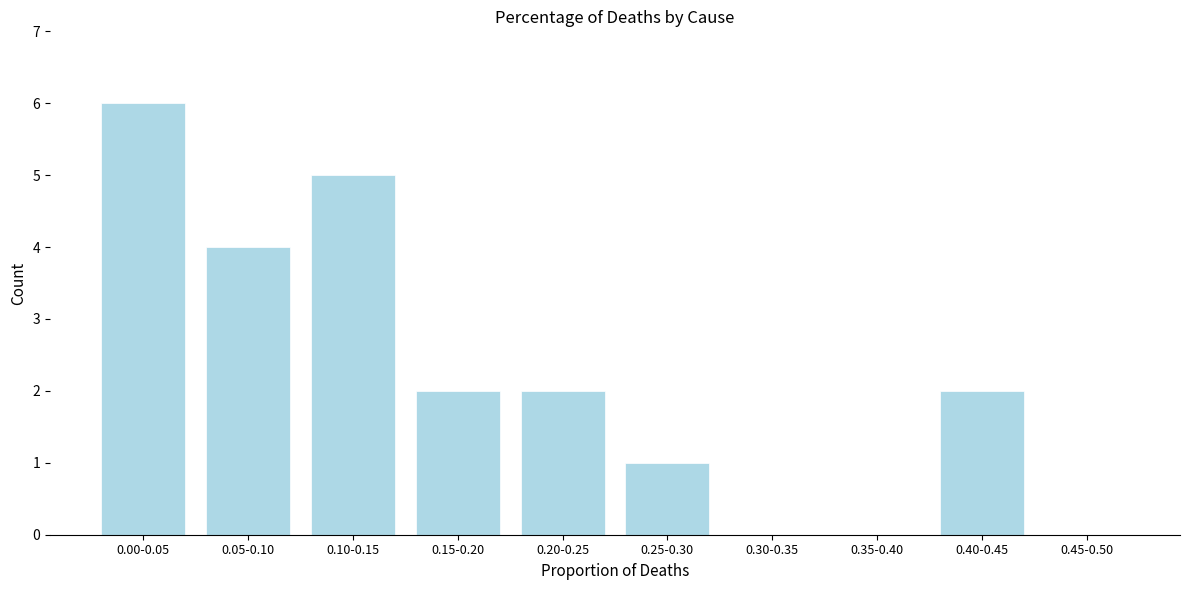

Reading left to right, list all the values displayed in this chart.

0.00-0.05=6	0.05-0.10=4	0.10-0.15=5	0.15-0.20=2	0.20-0.25=2	0.25-0.30=1	0.30-0.35=0	0.35-0.40=0	0.40-0.45=2	0.45-0.50=0